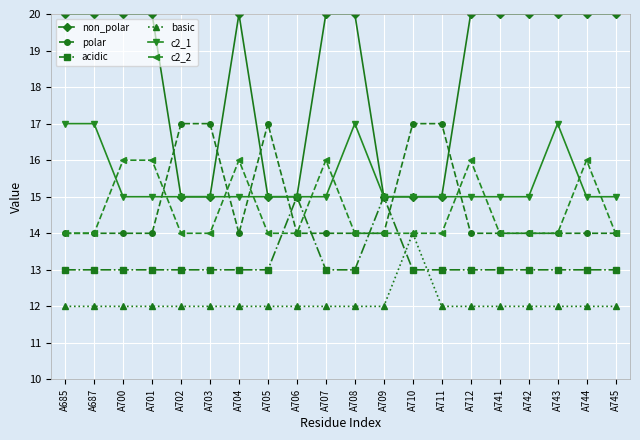

The c2_2 series shows 14 at A705. True or false?

True